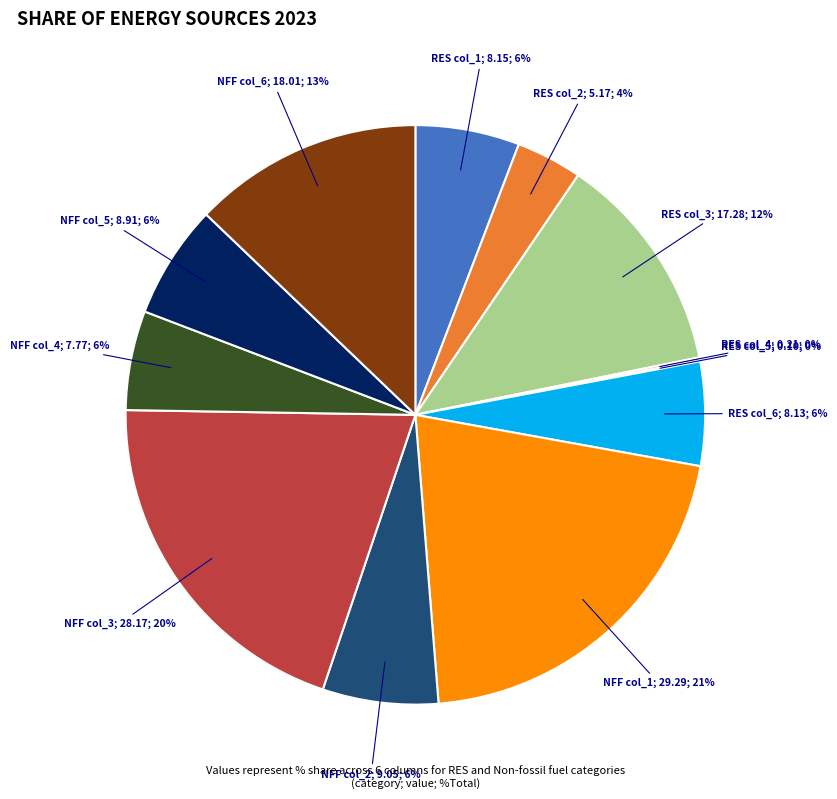

Is there a majority slice in this chart?

No